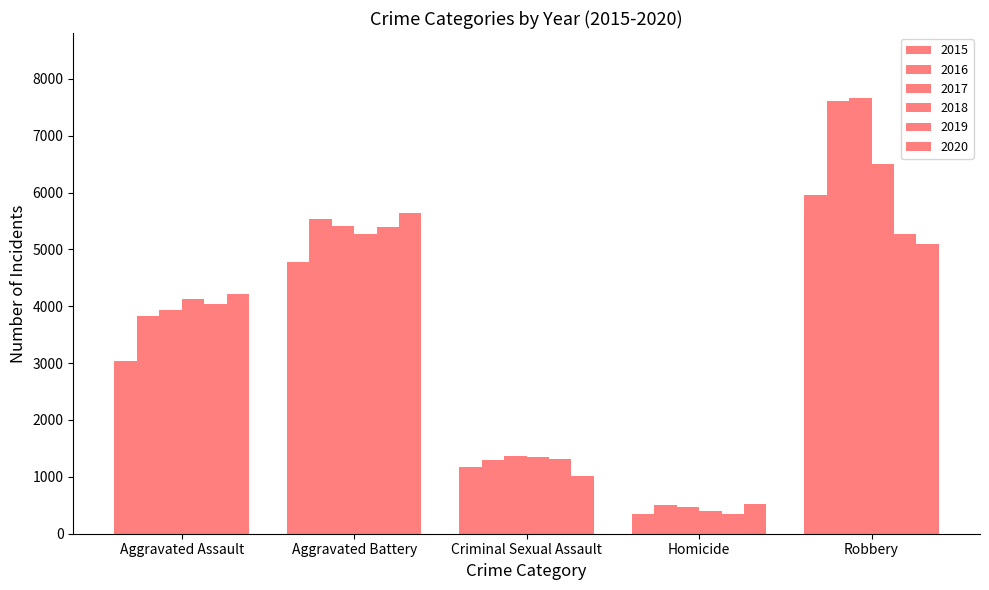

What is the difference between the second highest and second lowest values in the 2018 series?

3924